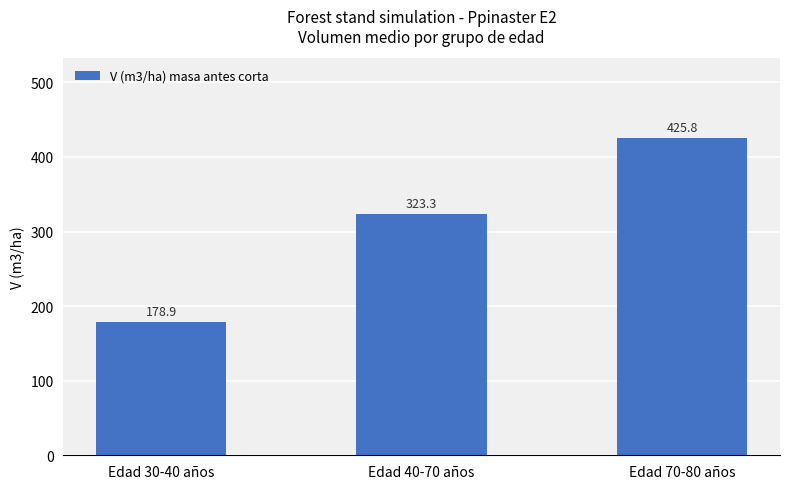

Where does the data first go above 323?

Edad 40-70 años